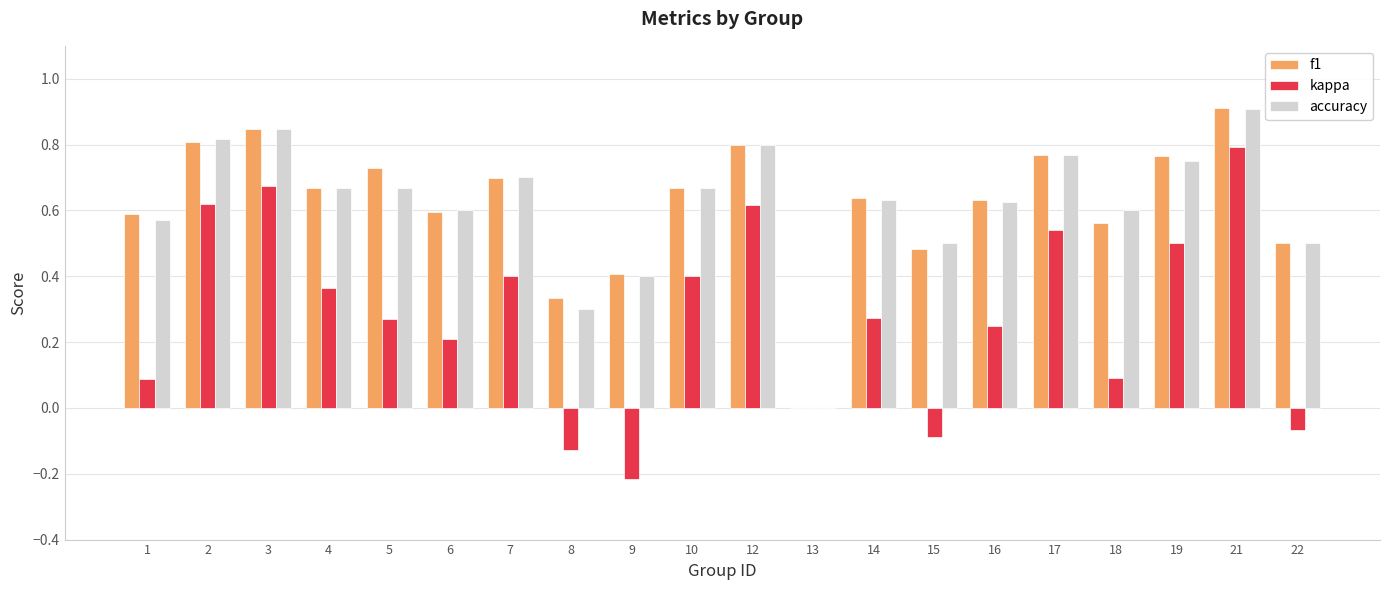

What is the total value across all series at 21?

2.6